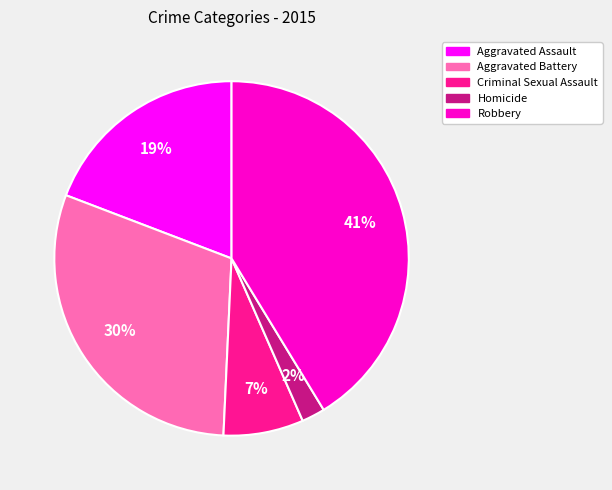

Which slice is the largest?

Robbery